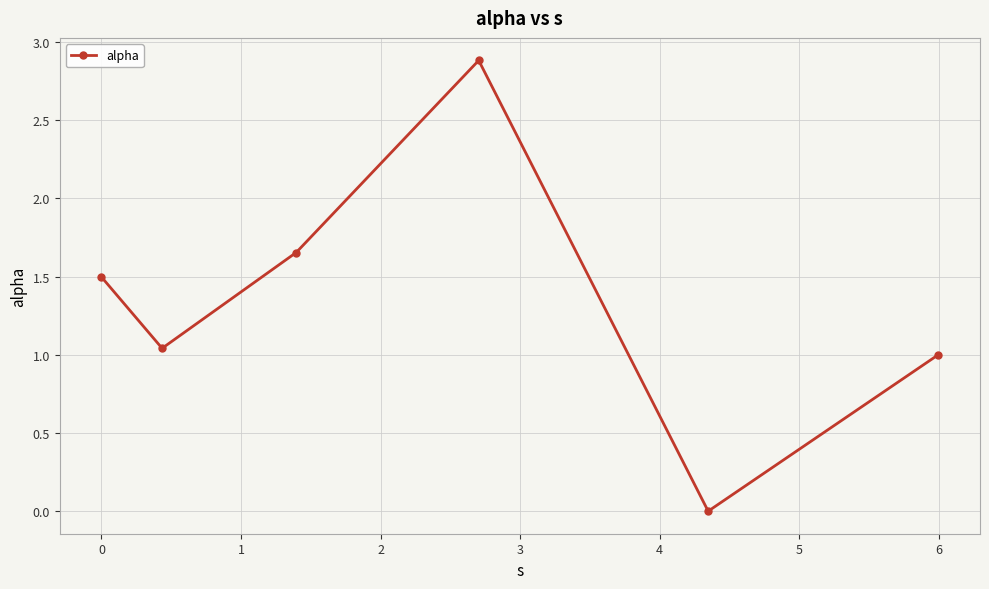

What is the difference between the second highest and second lowest values?

0.7